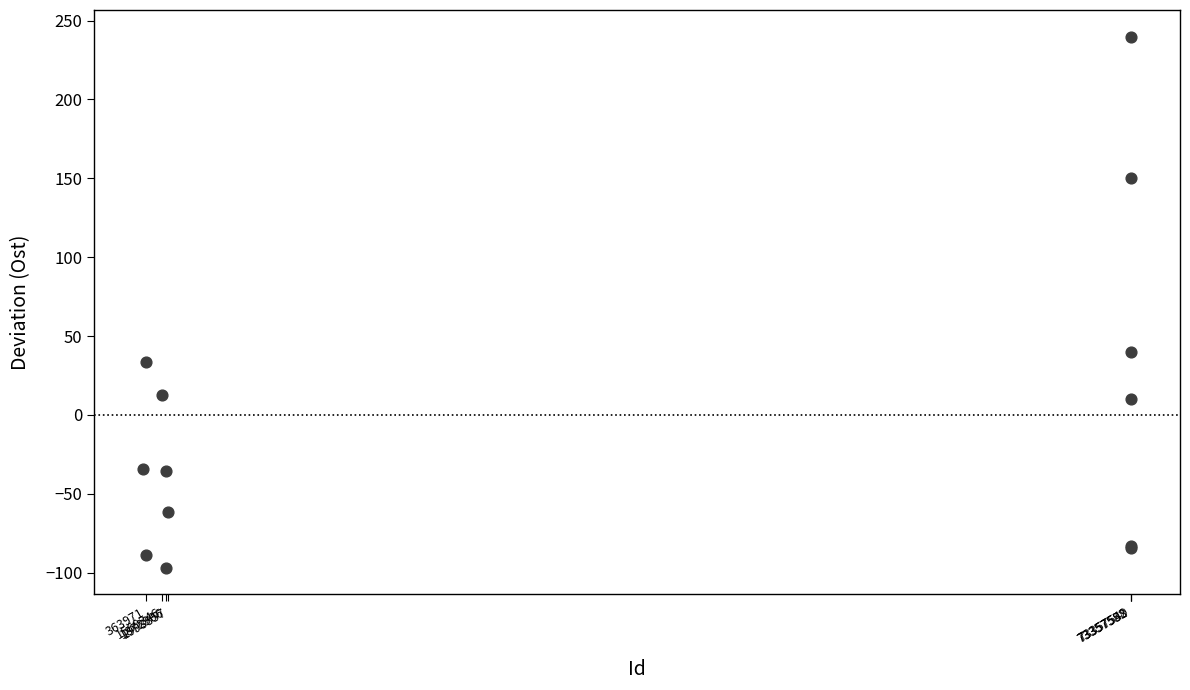

What Y value in the scatter plot is closest to 71?

39.7